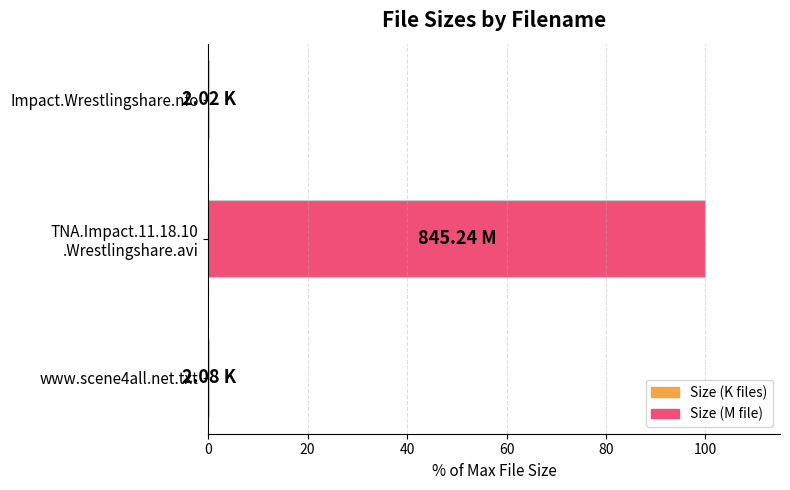

What is the sum of all values?

100.5